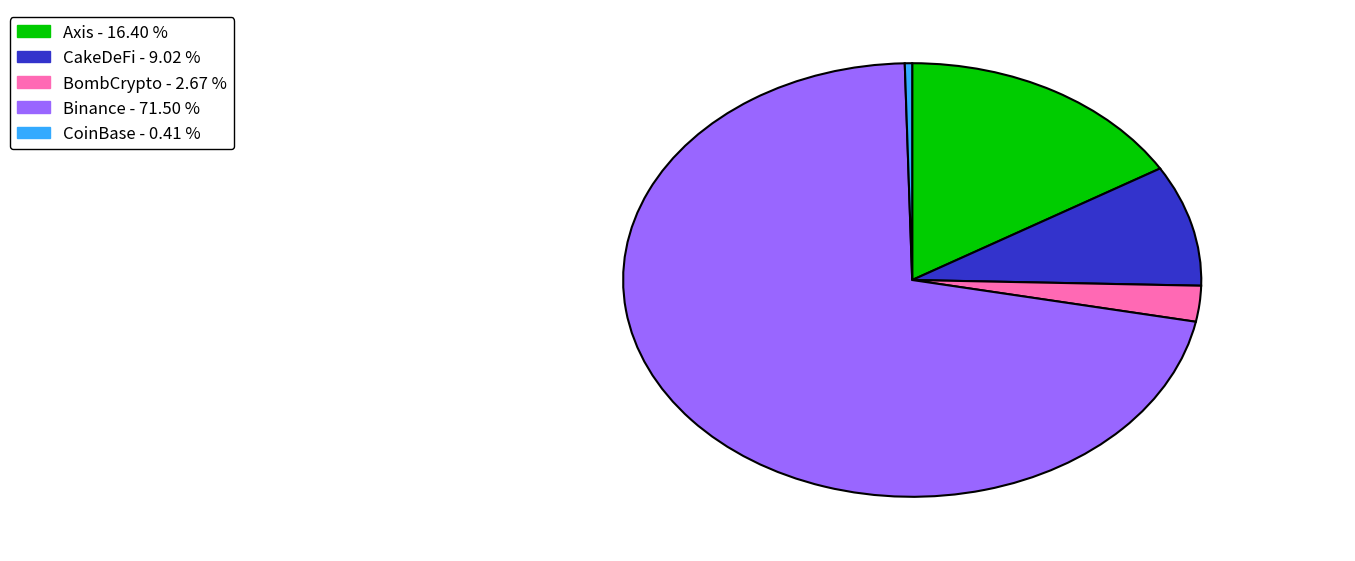

Is it true that CoinBase is 0% of the pie?

True